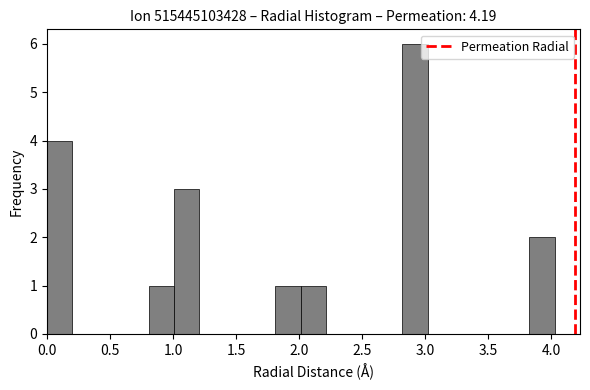

Over which range of the x-axis is the bar tallest?

2.8 to 3.0